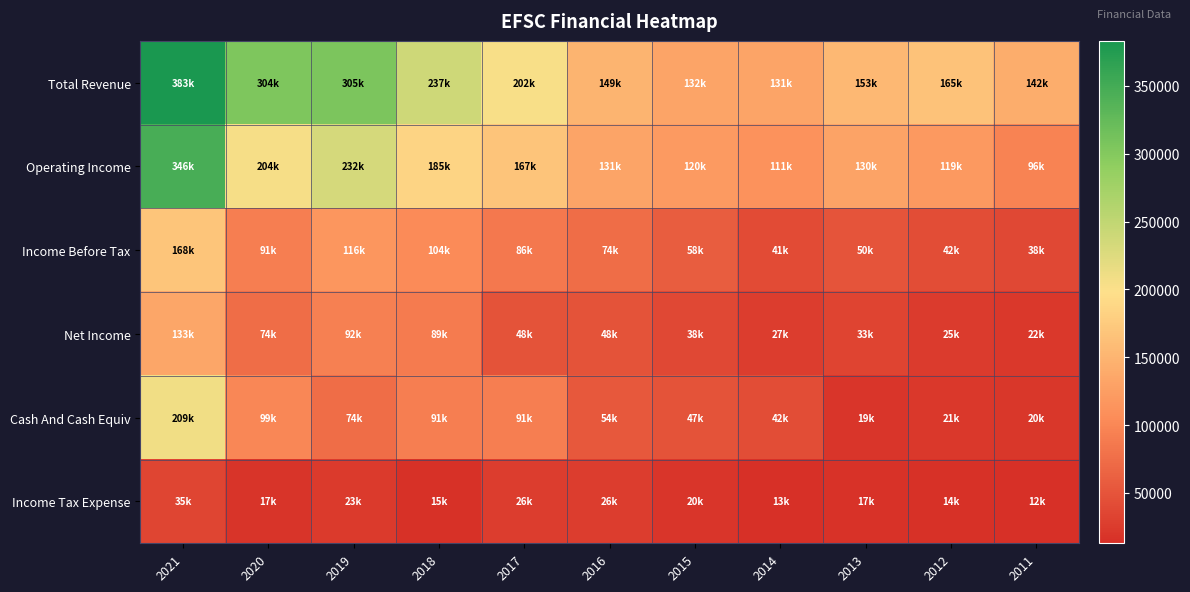

Count the number of data series in this chart.

6